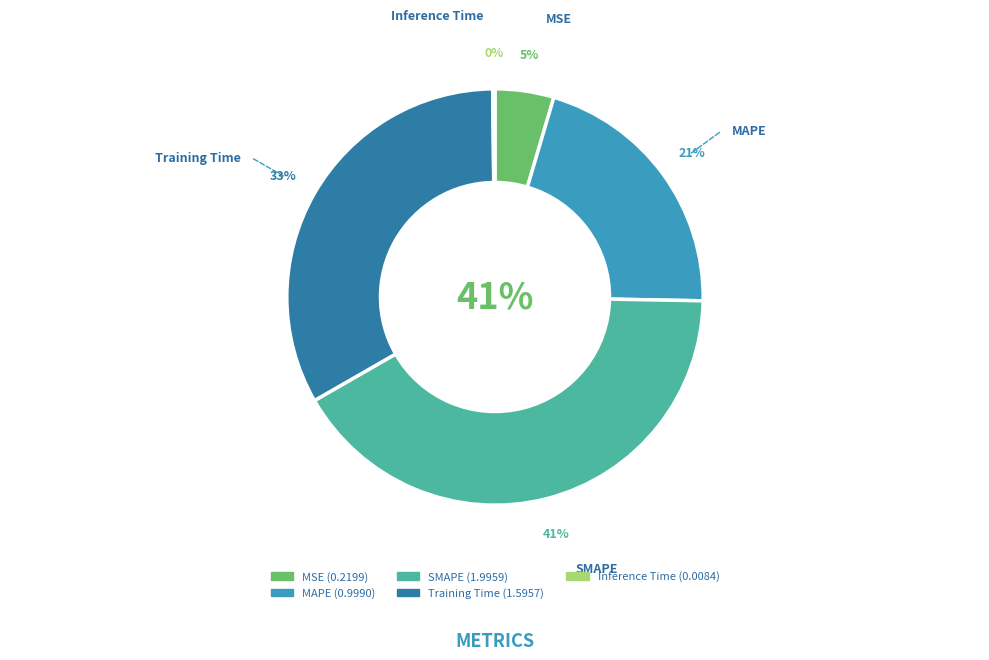

What is the ratio of the value at SMAPE to the value at Training Time?

1.3